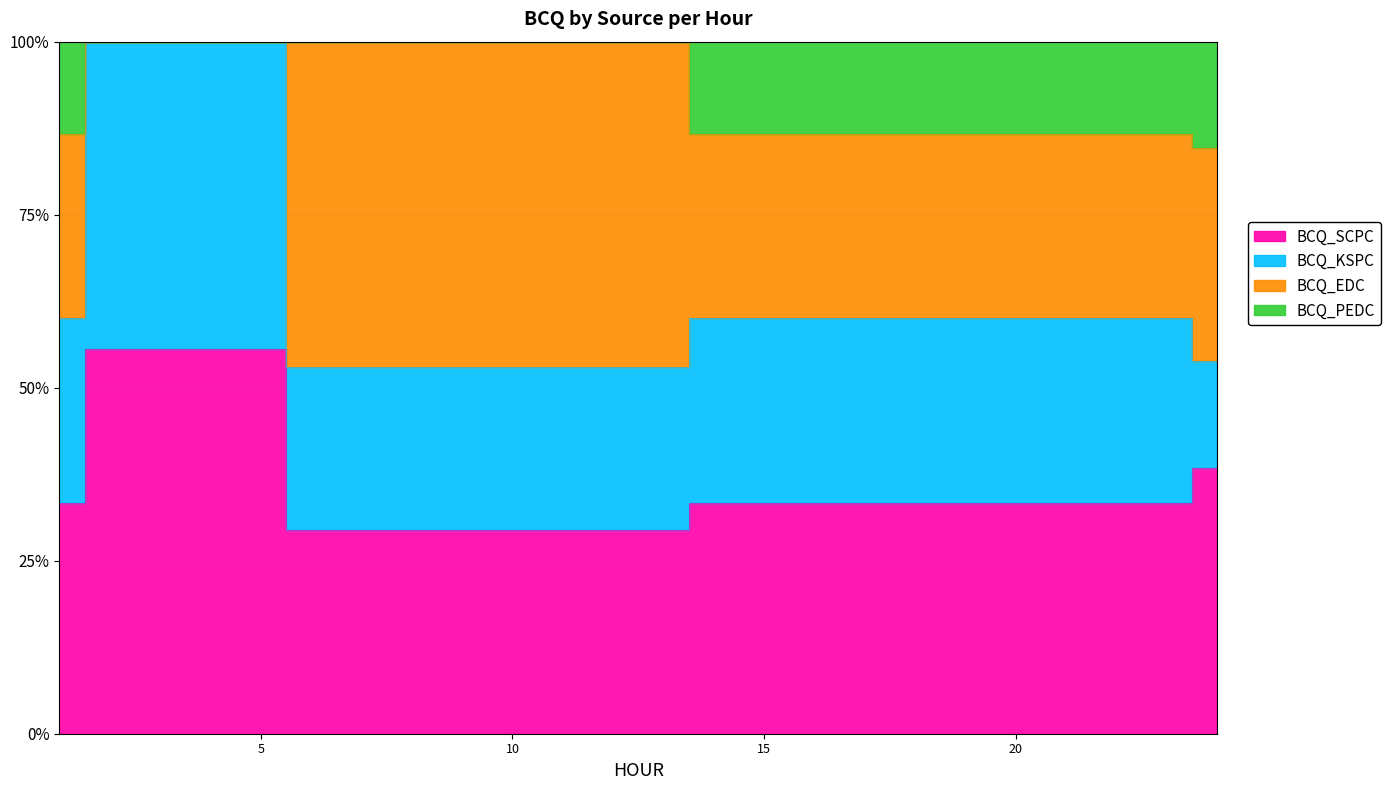

The BCQ_EDC series shows 52.9 at 6. True or false?

True